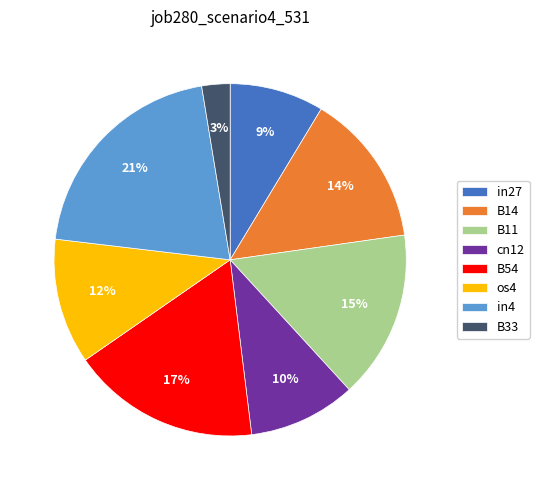

Does cn12 account for over 50% of the chart?

No